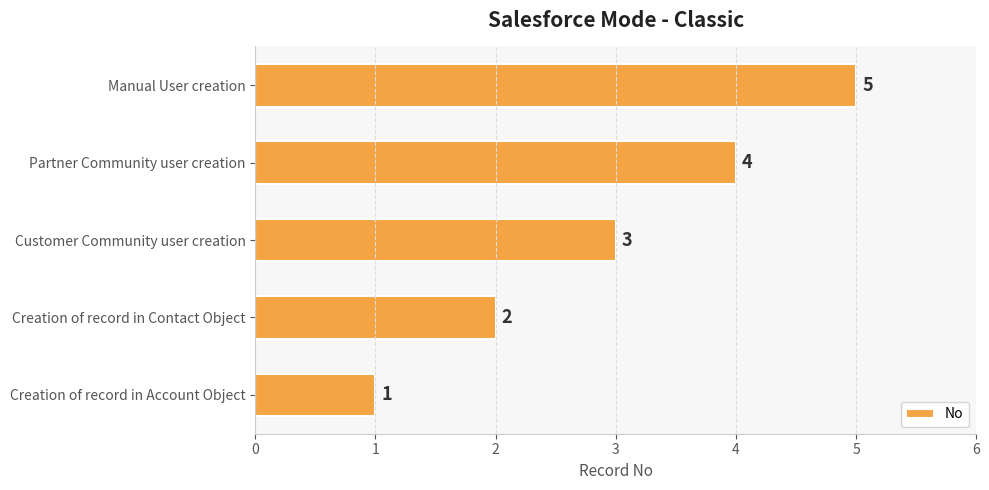

Is it true that the value at Partner Community user creation is 4?

True